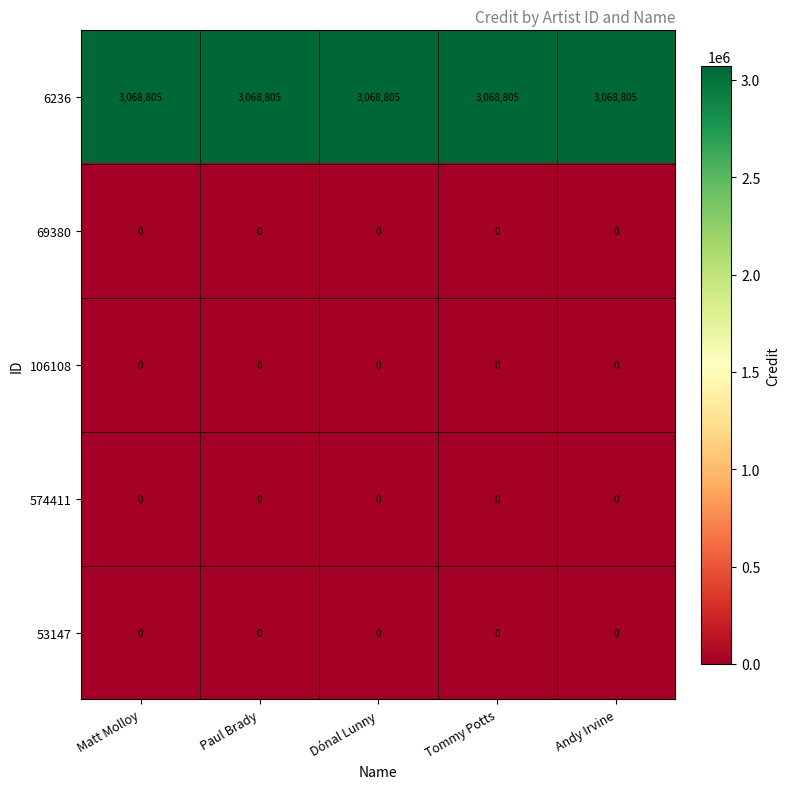

Which series has the largest total across all categories?

6236